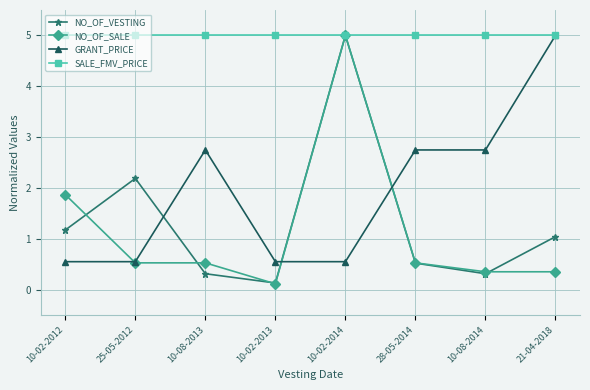

What is the label of the 7th point from the left?

10-08-2014